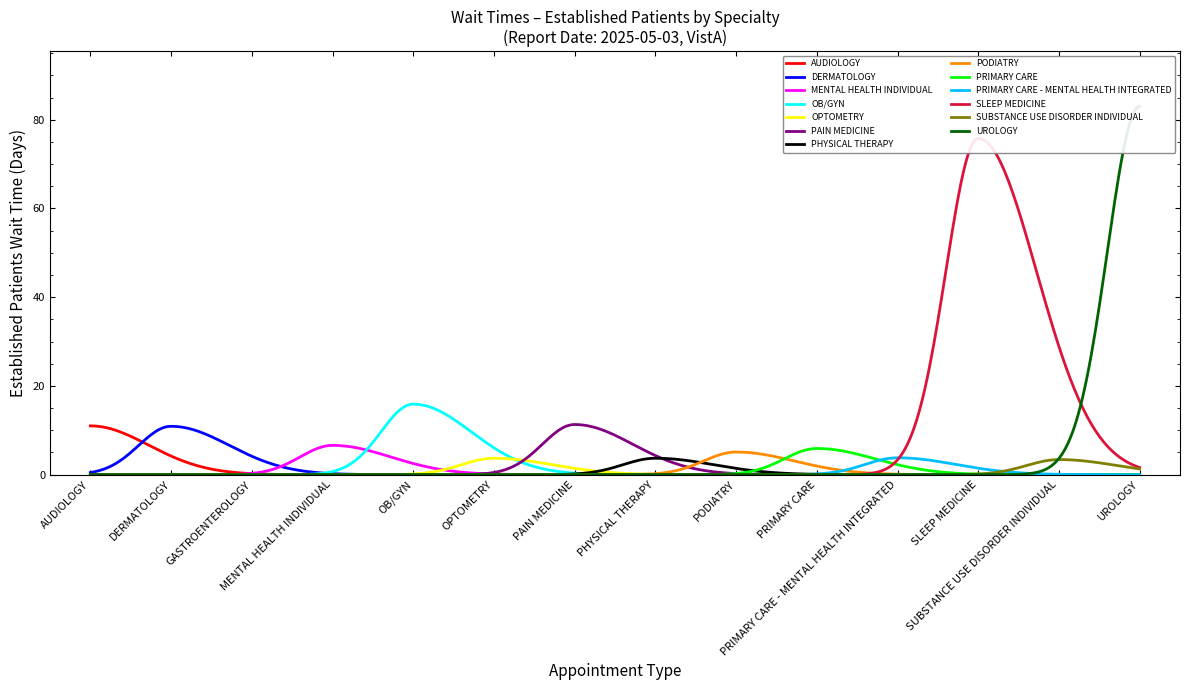

What is the sum of the values at PHYSICAL THERAPY and OB/GYN?

19.6